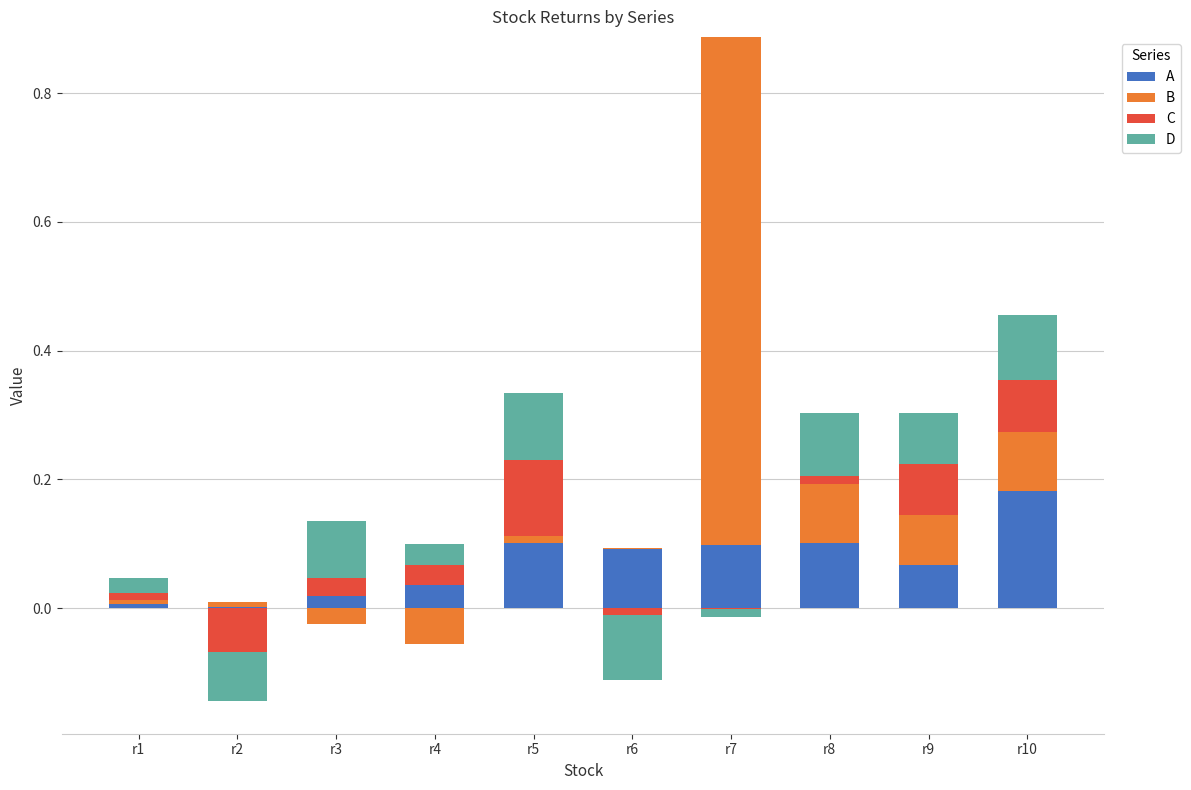

Reading left to right, transcribe all the data shown in this chart.

A: r1=0.0	r2=0.0	r3=0.0	r4=0.0	r5=0.1	r6=0.1	r7=0.1	r8=0.1	r9=0.1	r10=0.2
B: r1=0.0	r2=0.0	r3=0.0	r4=0.0	r5=0.0	r6=0.0	r7=0.8	r8=0.1	r9=0.1	r10=0.1
C: r1=0.0	r2=0.0	r3=0.0	r4=0.0	r5=0.1	r6=0.0	r7=0.0	r8=0.0	r9=0.1	r10=0.1
D: r1=0.0	r2=0.0	r3=0.1	r4=0.0	r5=0.1	r6=0.0	r7=0.0	r8=0.1	r9=0.1	r10=0.1